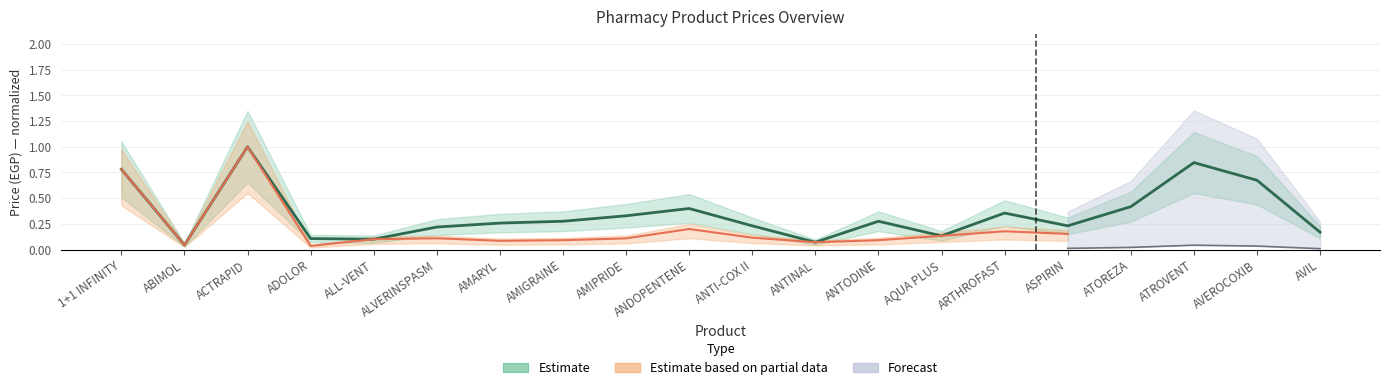

At which category does the chart reach its peak across all series?

ACTRAPID